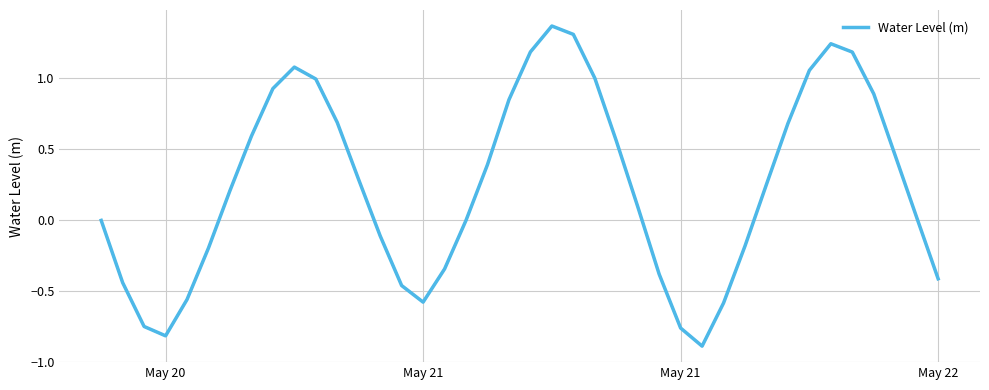

What is the difference between the maximum and minimum values?

2.3